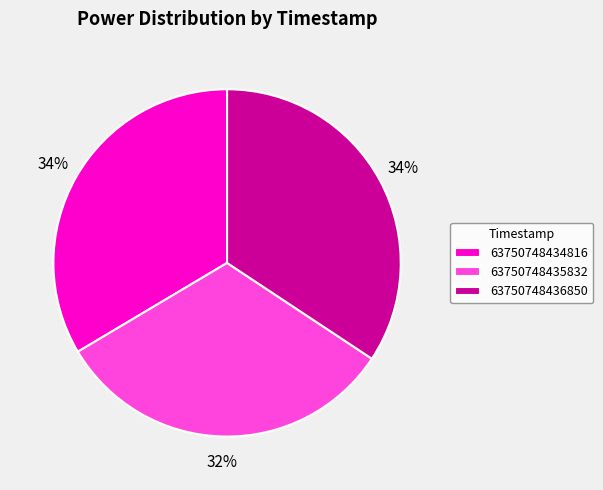

What percentage is the 63750748436850 slice, to the nearest percent?

34%